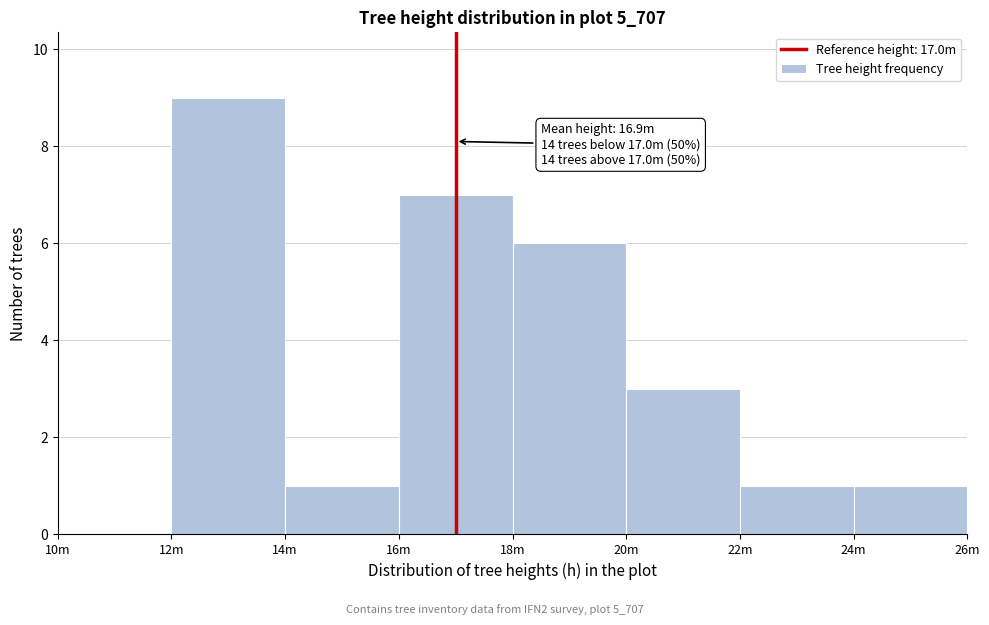

Reading right to left, list all the values displayed in this chart.

24m=1	22m=1	20m=3	18m=6	16m=7	14m=1	12m=9	10m=0